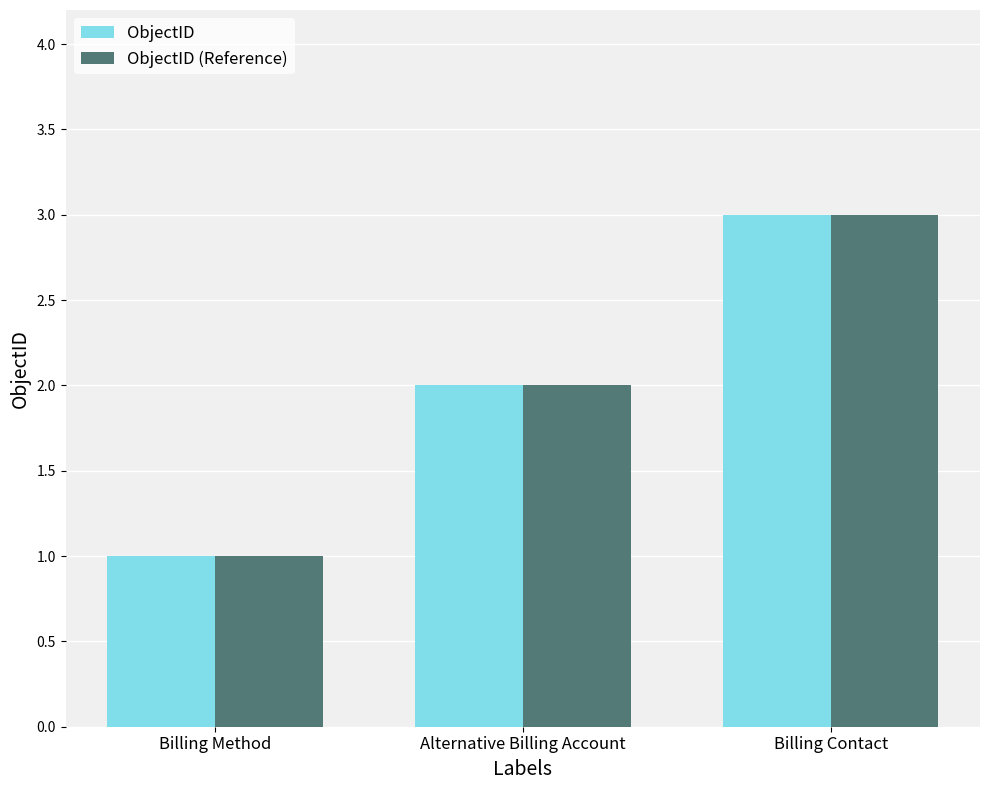

True or false: ObjectID has a value of 1 at Billing Method.

True